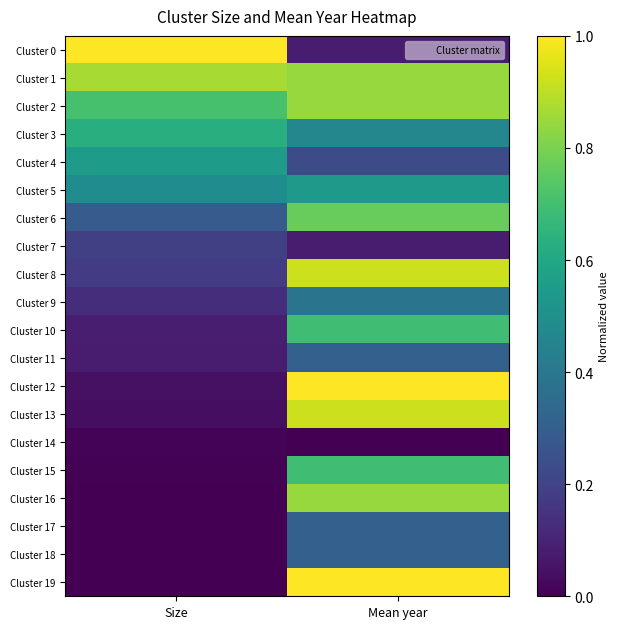

Reading left to right, list all the values displayed in this chart.

Cluster 0: Size=1.0	Mean year=0.1
Cluster 1: Size=0.9	Mean year=0.8
Cluster 2: Size=0.7	Mean year=0.8
Cluster 3: Size=0.6	Mean year=0.5
Cluster 4: Size=0.6	Mean year=0.2
Cluster 5: Size=0.5	Mean year=0.5
Cluster 6: Size=0.3	Mean year=0.8
Cluster 7: Size=0.2	Mean year=0.1
Cluster 8: Size=0.2	Mean year=0.9
Cluster 9: Size=0.1	Mean year=0.4
Cluster 10: Size=0.1	Mean year=0.7
Cluster 11: Size=0.1	Mean year=0.3
Cluster 12: Size=0.0	Mean year=1.0
Cluster 13: Size=0.0	Mean year=0.9
Cluster 14: Size=0.0	Mean year=0.0
Cluster 15: Size=0.0	Mean year=0.7
Cluster 16: Size=0.0	Mean year=0.8
Cluster 17: Size=0.0	Mean year=0.3
Cluster 18: Size=0.0	Mean year=0.3
Cluster 19: Size=0.0	Mean year=1.0